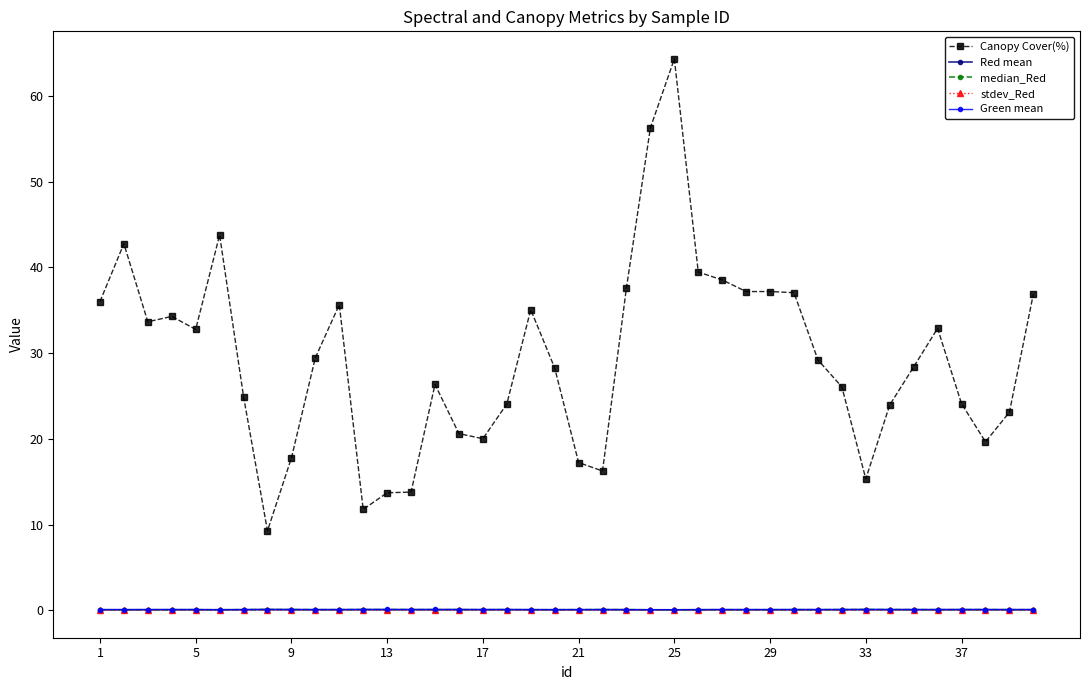

How many series are shown in this chart?

5